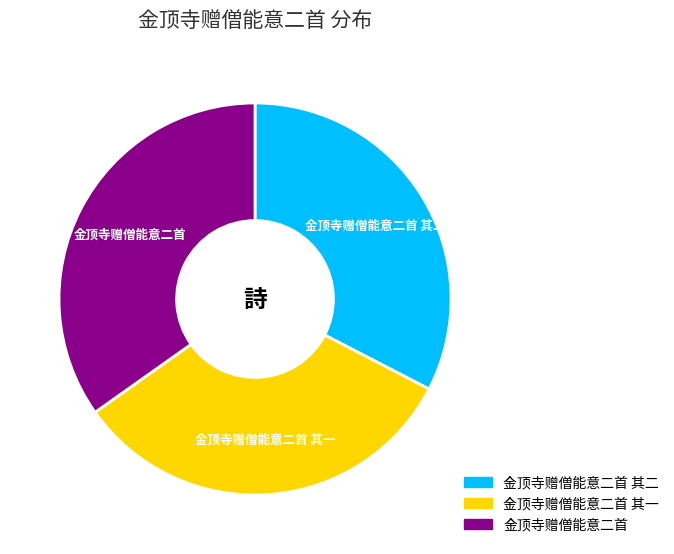

Is there a majority slice in this chart?

No